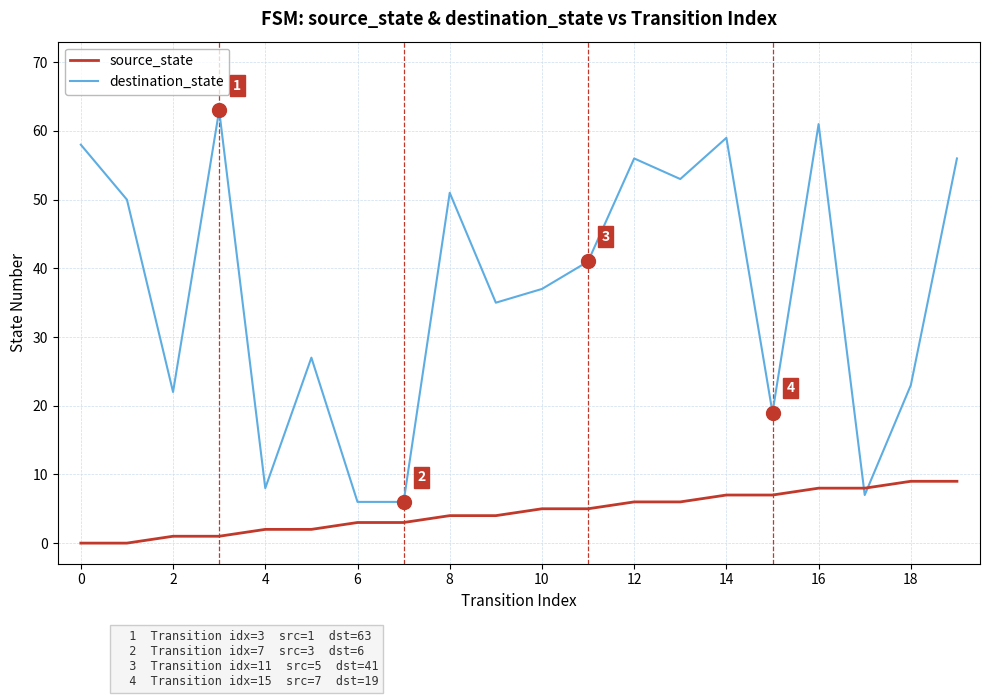

What is the greatest value displayed?

63